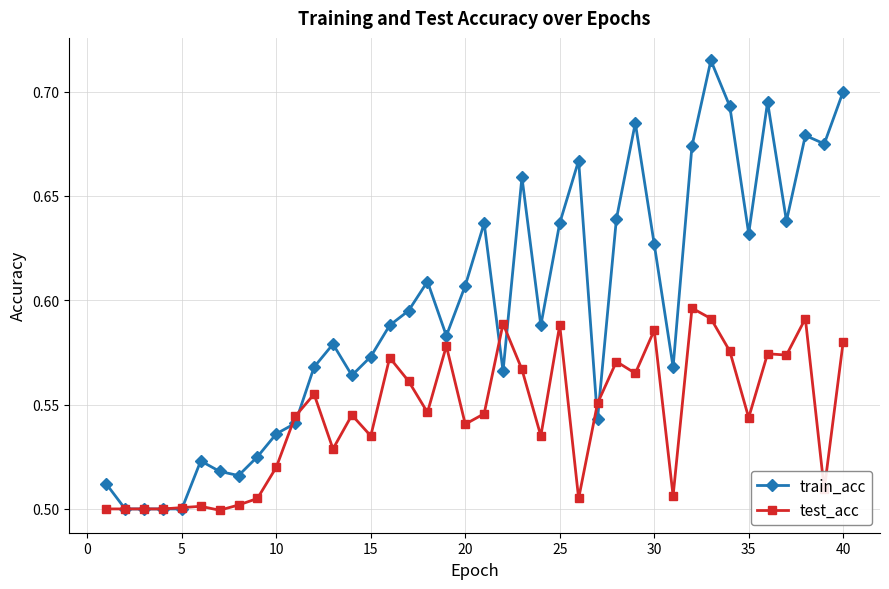

Which series has the largest total across all categories?

train_acc